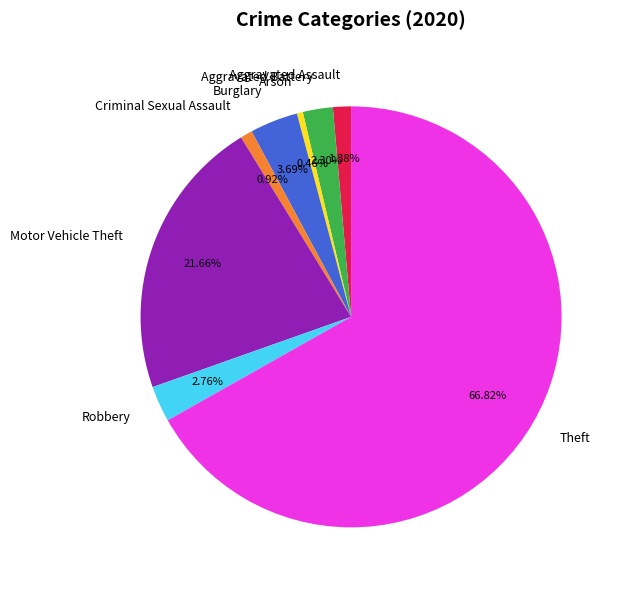

What is the total percentage of Robbery and Motor Vehicle Theft?

24.4%